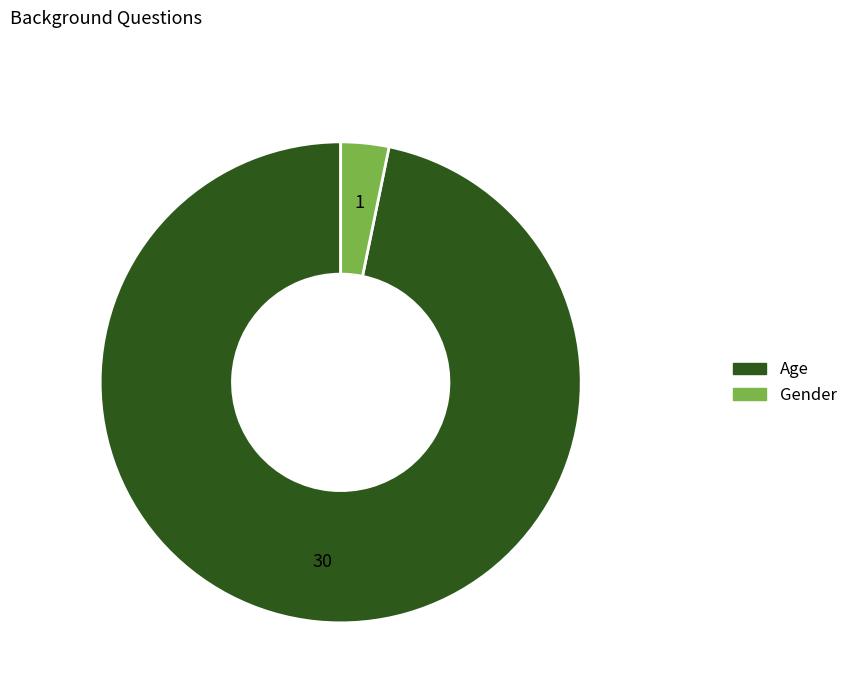

How many segments does this pie chart have?

2